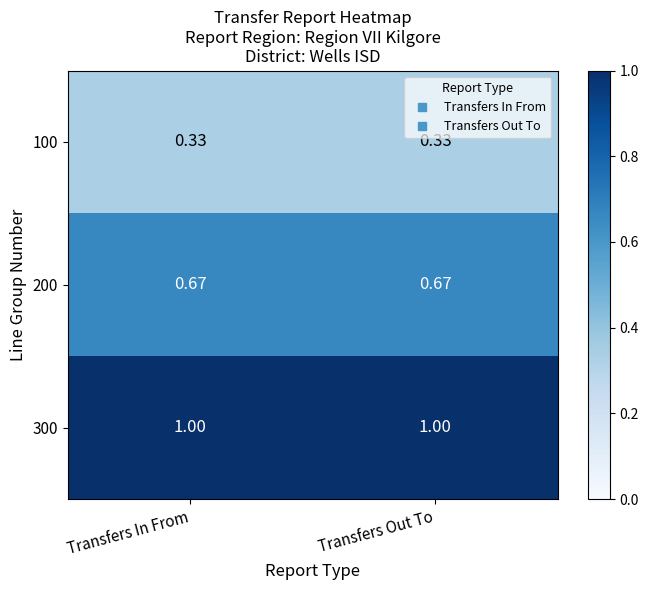

Is the value of 100 at Transfers In From greater than the value of 200 at Transfers In From?

No